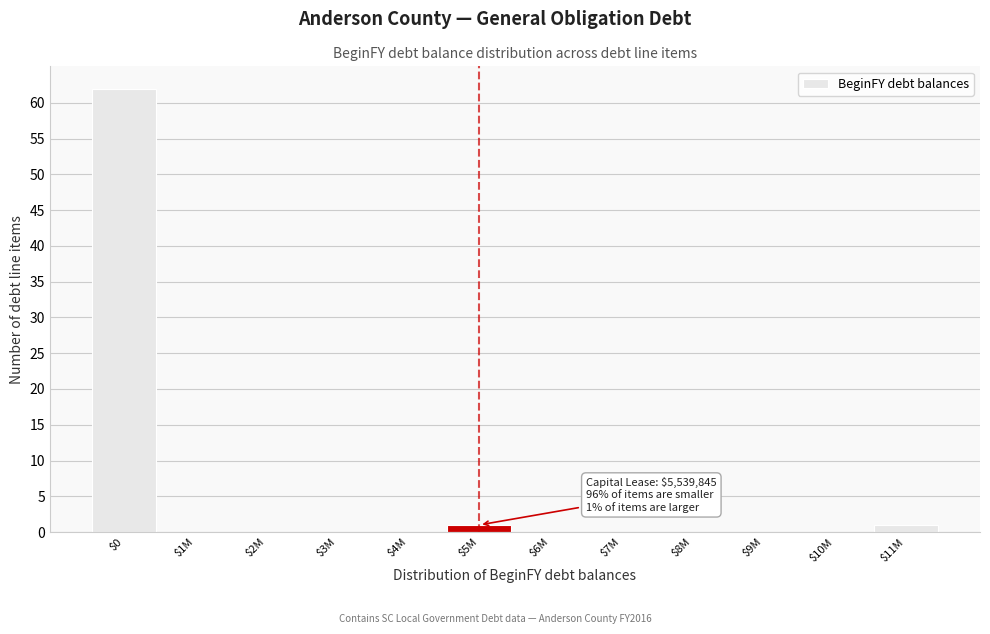

What is the maximum value shown in the chart?

62